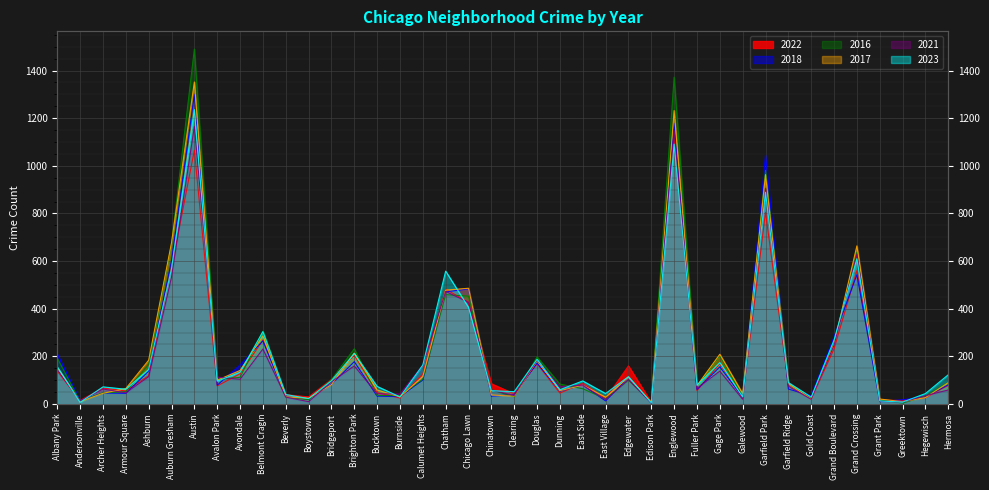

True or false: 2018 has a value of 47 at Burnside.

False